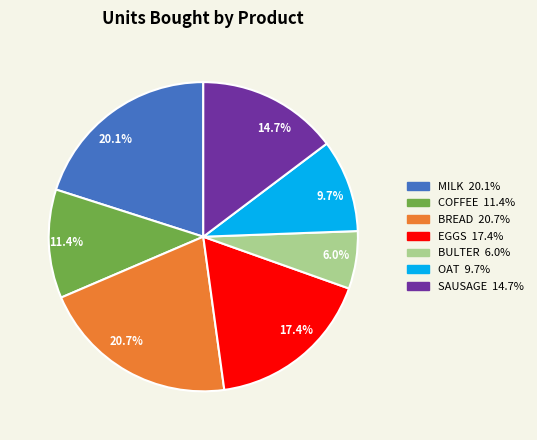

To the nearest percent, what is the combined percentage of BULTER and COFFEE?

17%